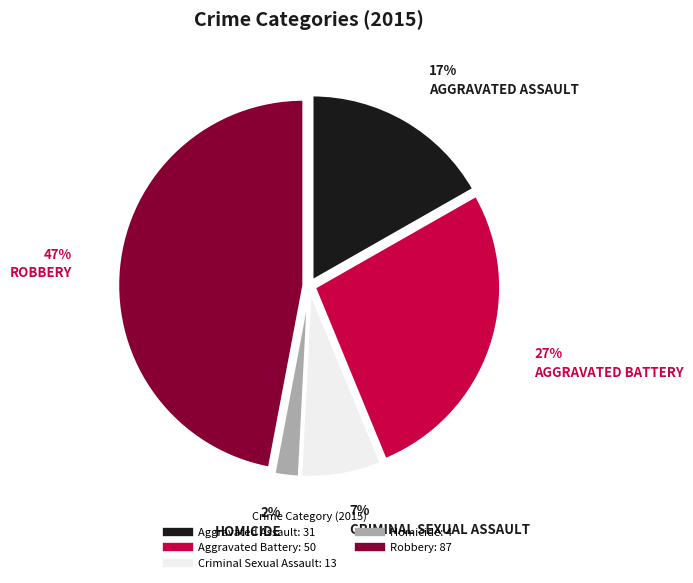

Approximately how many times larger is the value at Criminal Sexual Assault compared to Aggravated Assault?

0.4